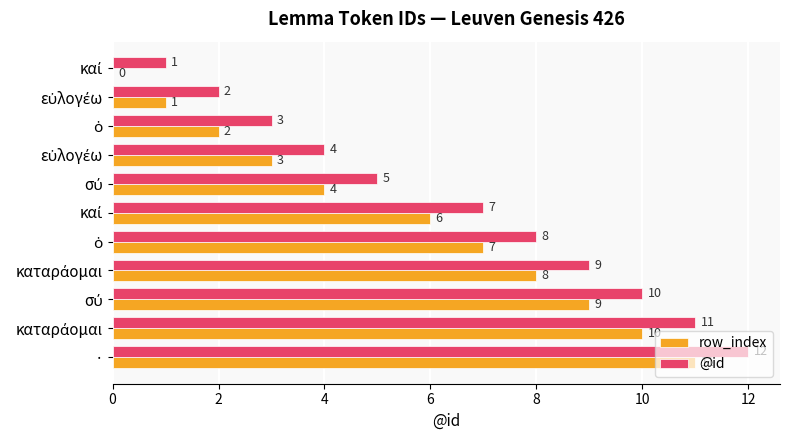

What are all the series names shown in the legend?

row_index, @id